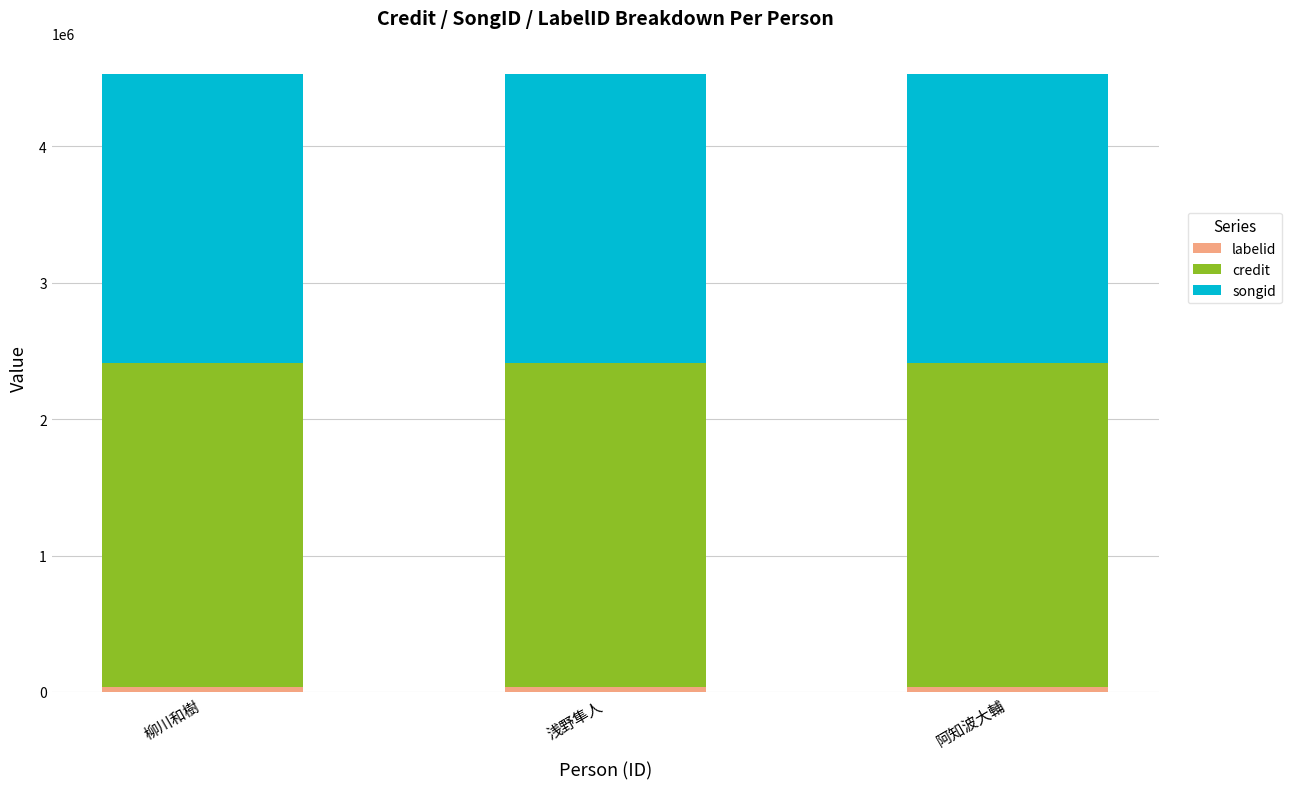

Does the chart contain stacked bars?

Yes